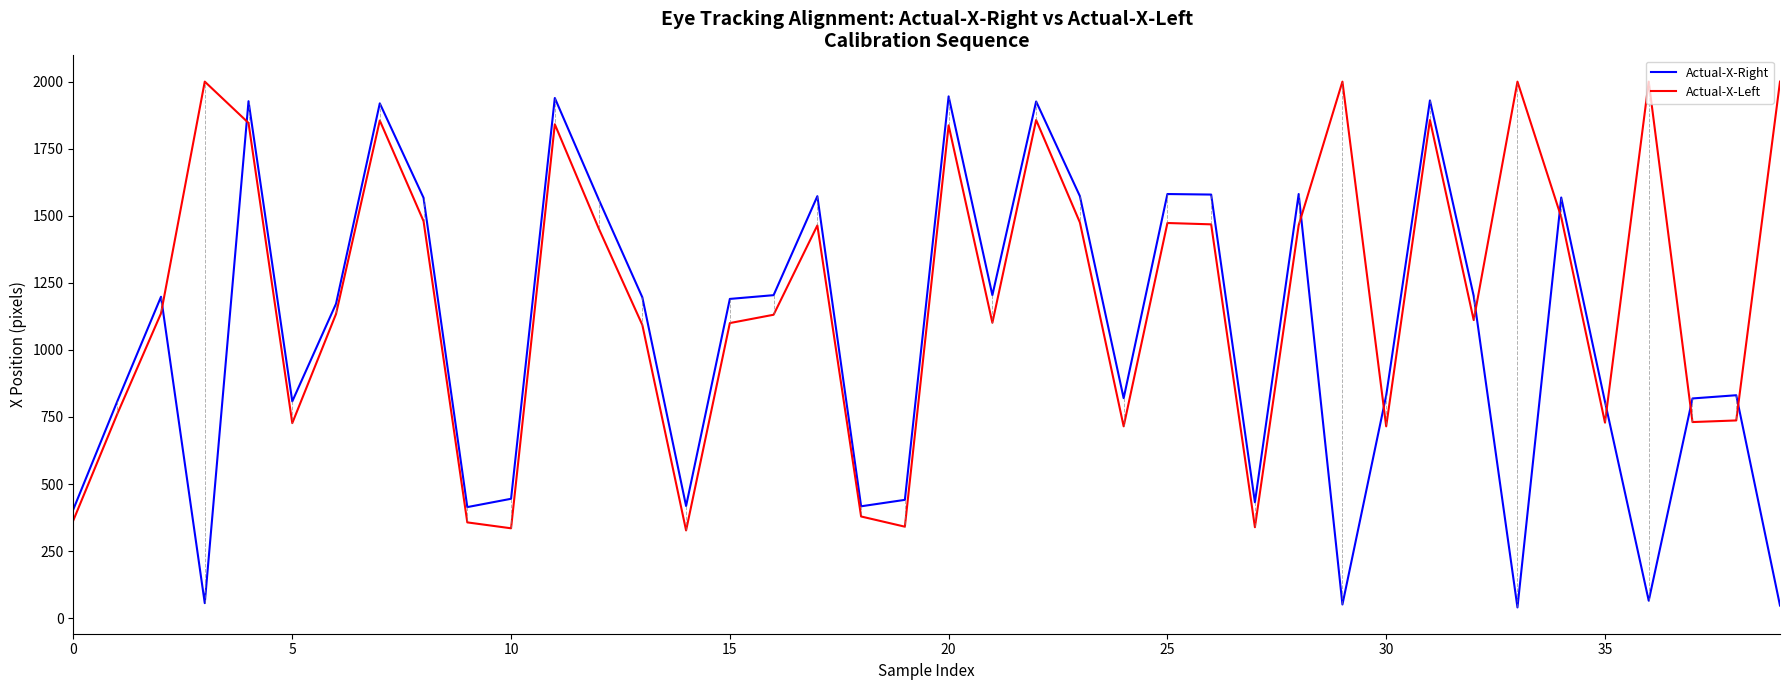

Which series has the largest range (max minus min)?

Actual-X-Right